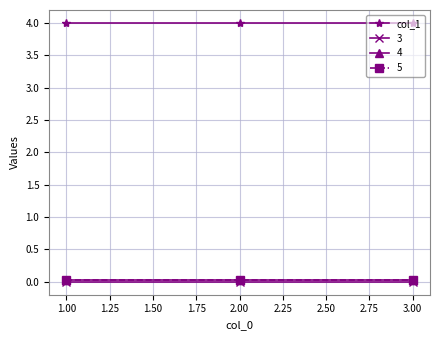

Is this an area chart (filled region under the line)?

No